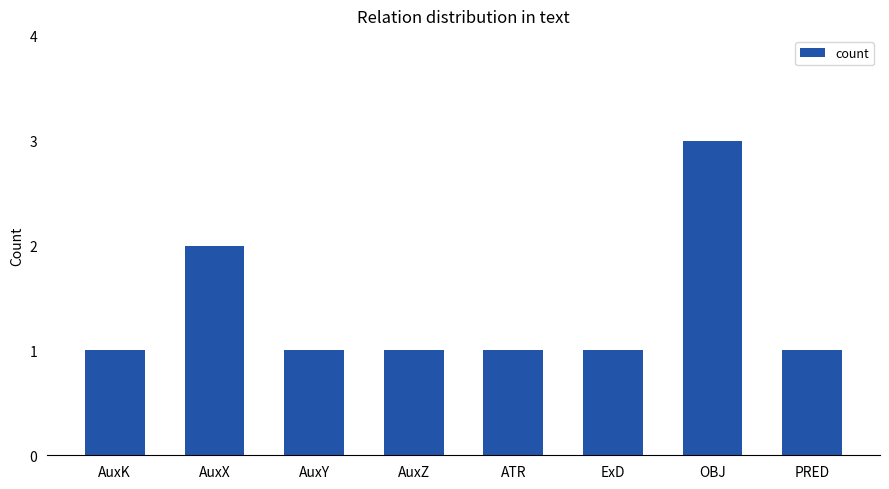

How many values are between 1 and 2?

7